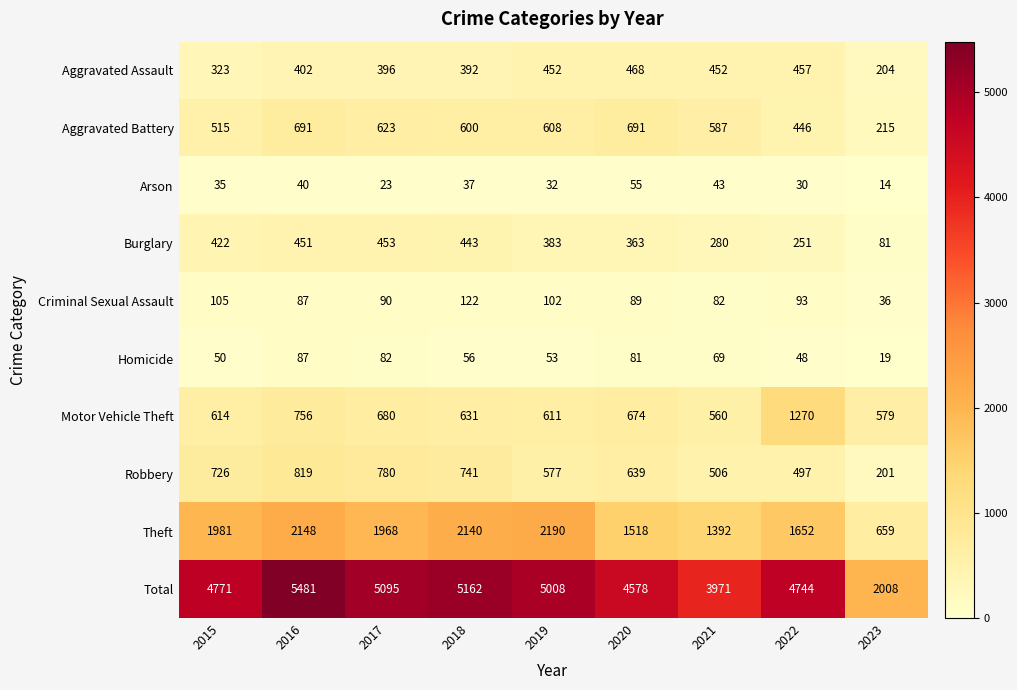

What is the greatest value displayed?

5481